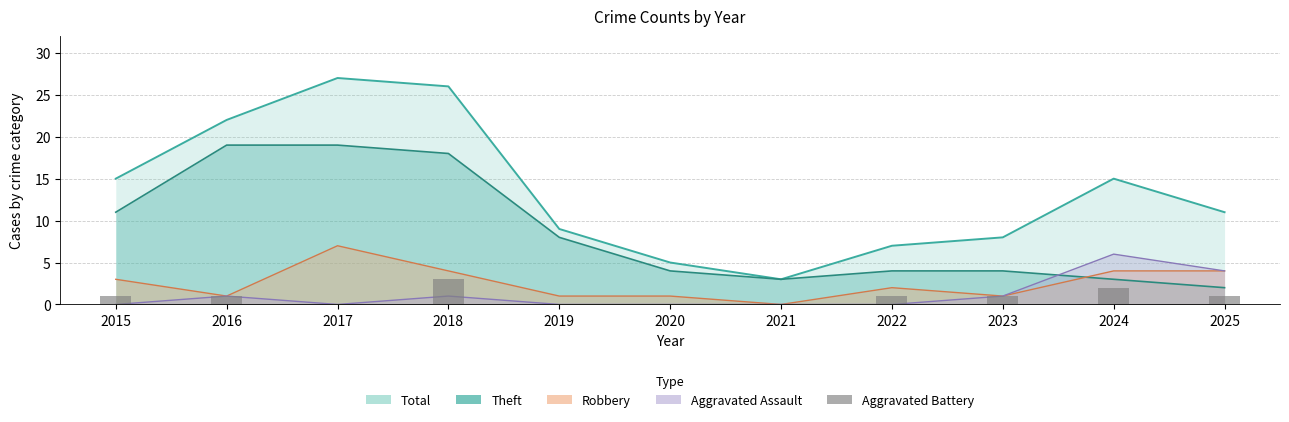

What is the value of the Aggravated Assault bar at the 2nd from the left?

1